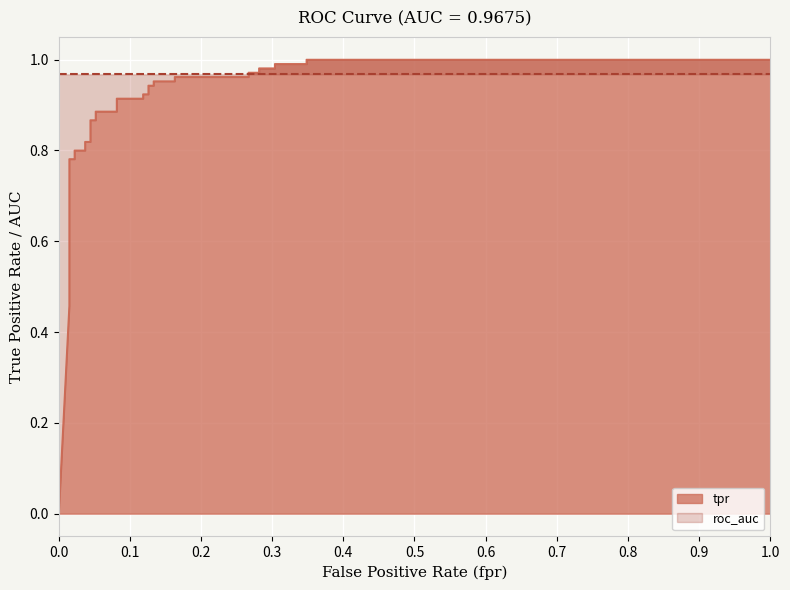

True or false: there are more than 2 points higher than both neighbors.

False